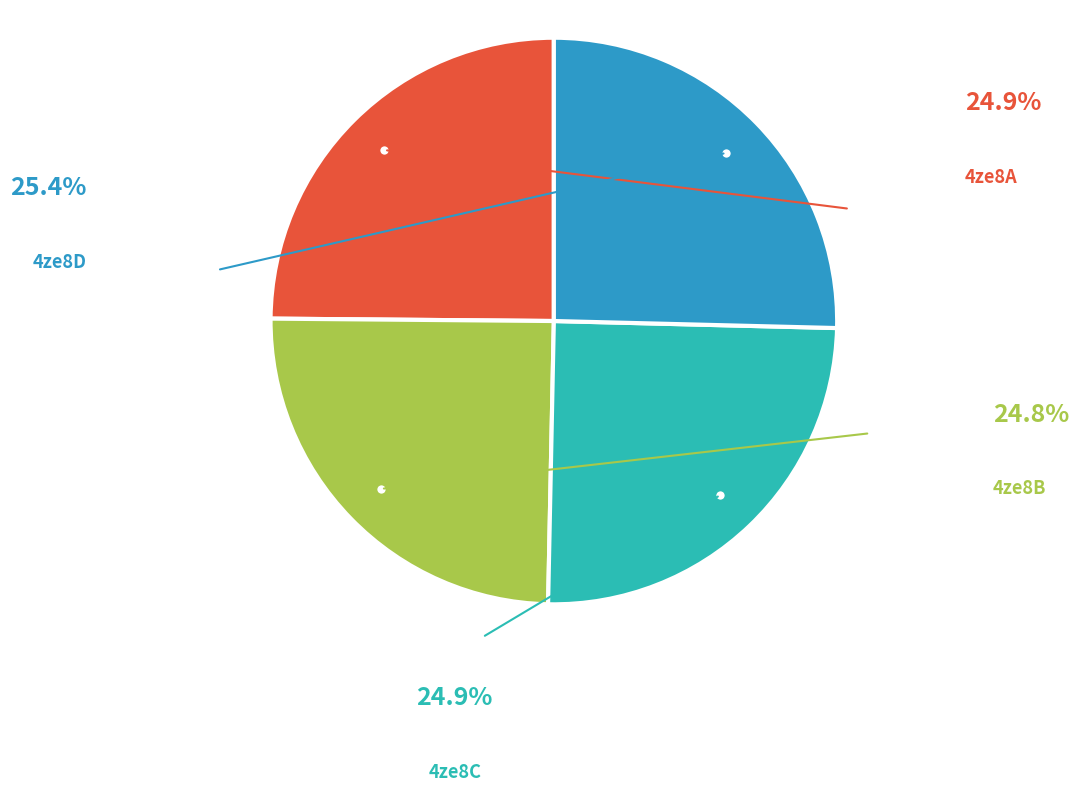

Does any single category account for the majority?

No